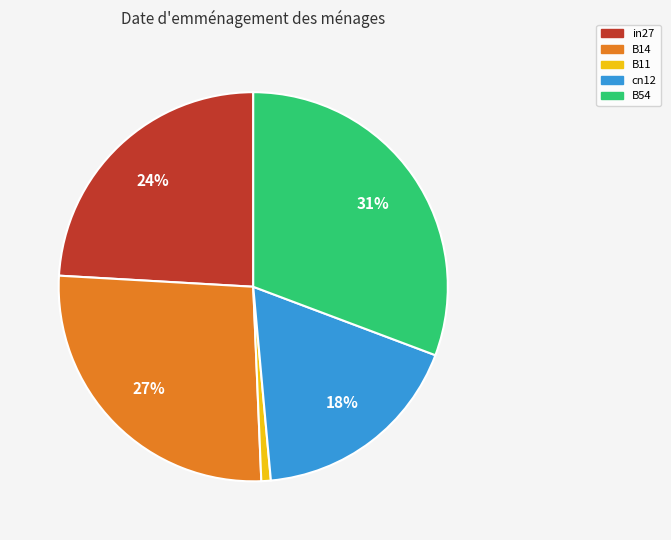

Does B11 account for over 50% of the chart?

No